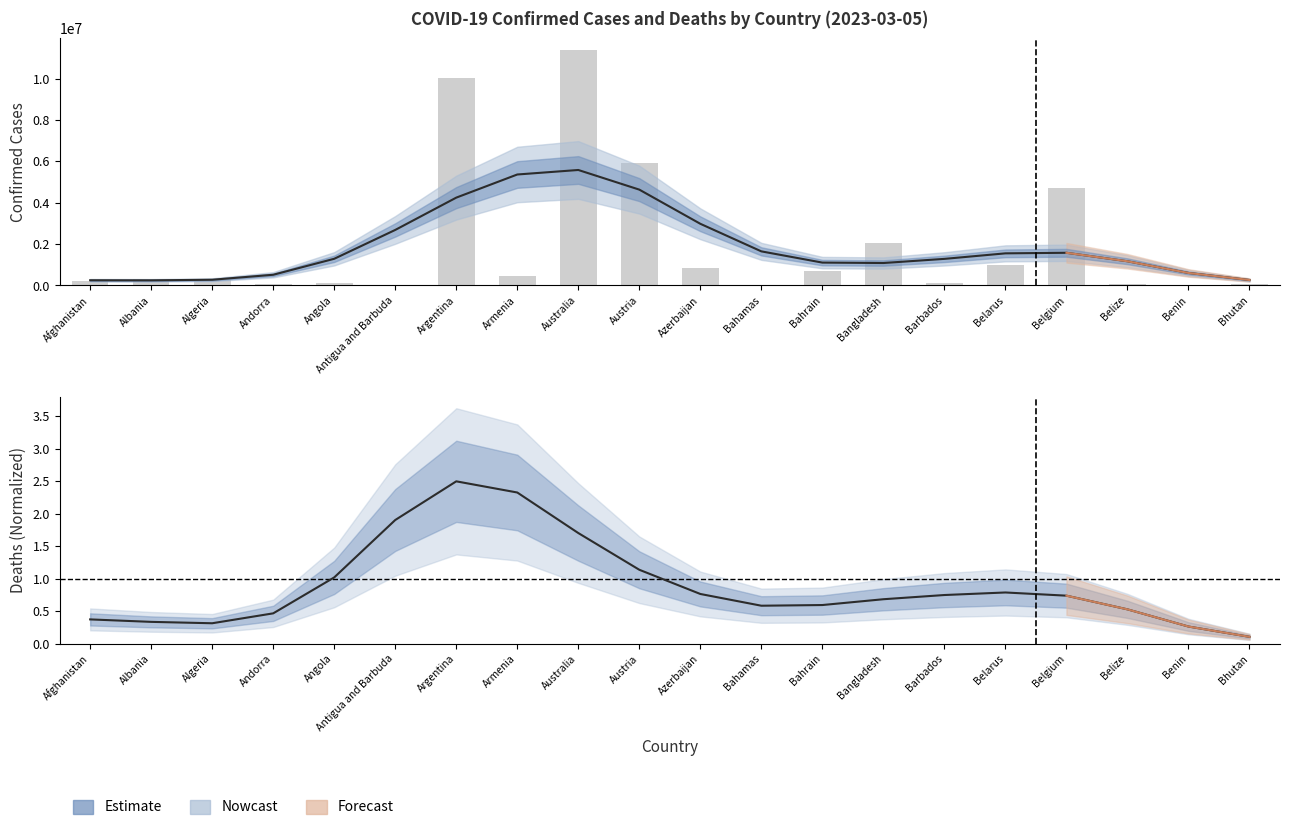

Between Antigua and Barbuda and Australia, which series saw the biggest shift?

Confirmed (Estimate)